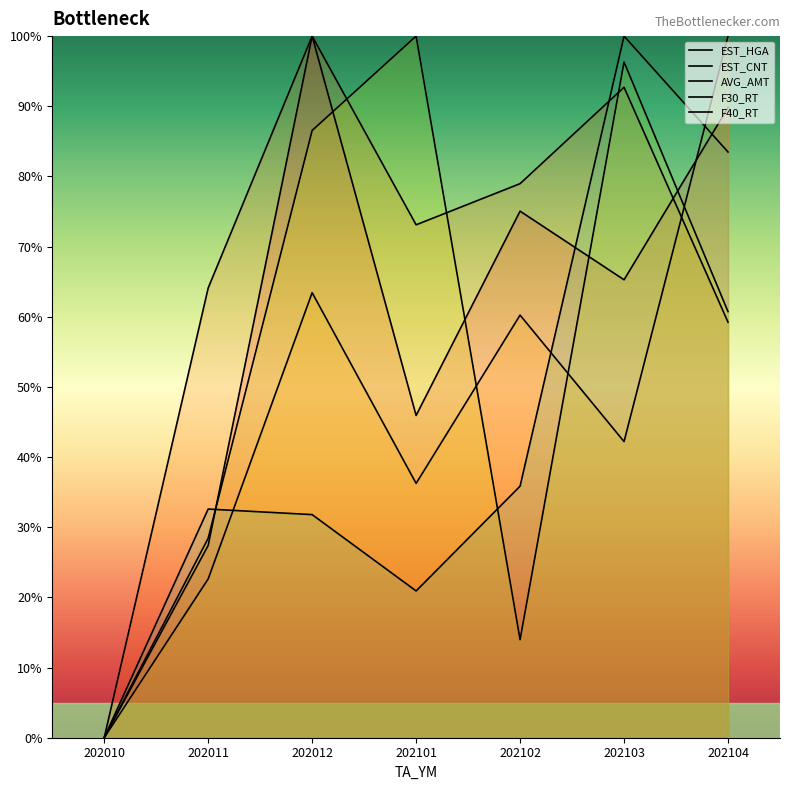

Reading left to right, extract all data points from this chart.

EST_HGA: 202010=0.0	202011=27.4	202012=100.0	202101=45.9	202102=75.1	202103=65.3	202104=89.8
EST_CNT: 202010=0.0	202011=64.1	202012=100.0	202101=73.1	202102=79.0	202103=92.7	202104=59.2
AVG_AMT: 202010=0.0	202011=22.6	202012=63.4	202101=36.2	202102=60.2	202103=42.2	202104=100.0
F30_RT: 202010=0.0	202011=28.4	202012=86.6	202101=100.0	202102=14.0	202103=96.3	202104=60.7
F40_RT: 202010=0.0	202011=32.6	202012=31.8	202101=20.9	202102=35.9	202103=100.0	202104=83.5